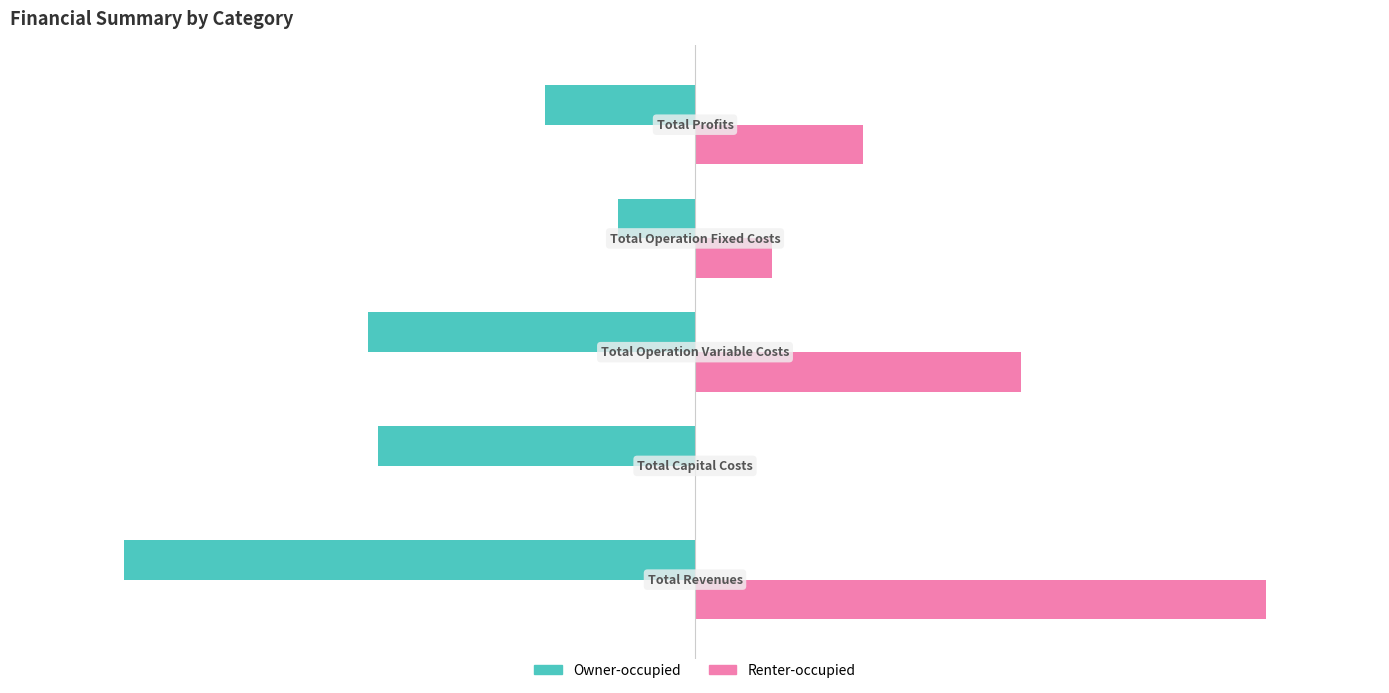

Which series has the largest total across all categories?

Renter-occupied